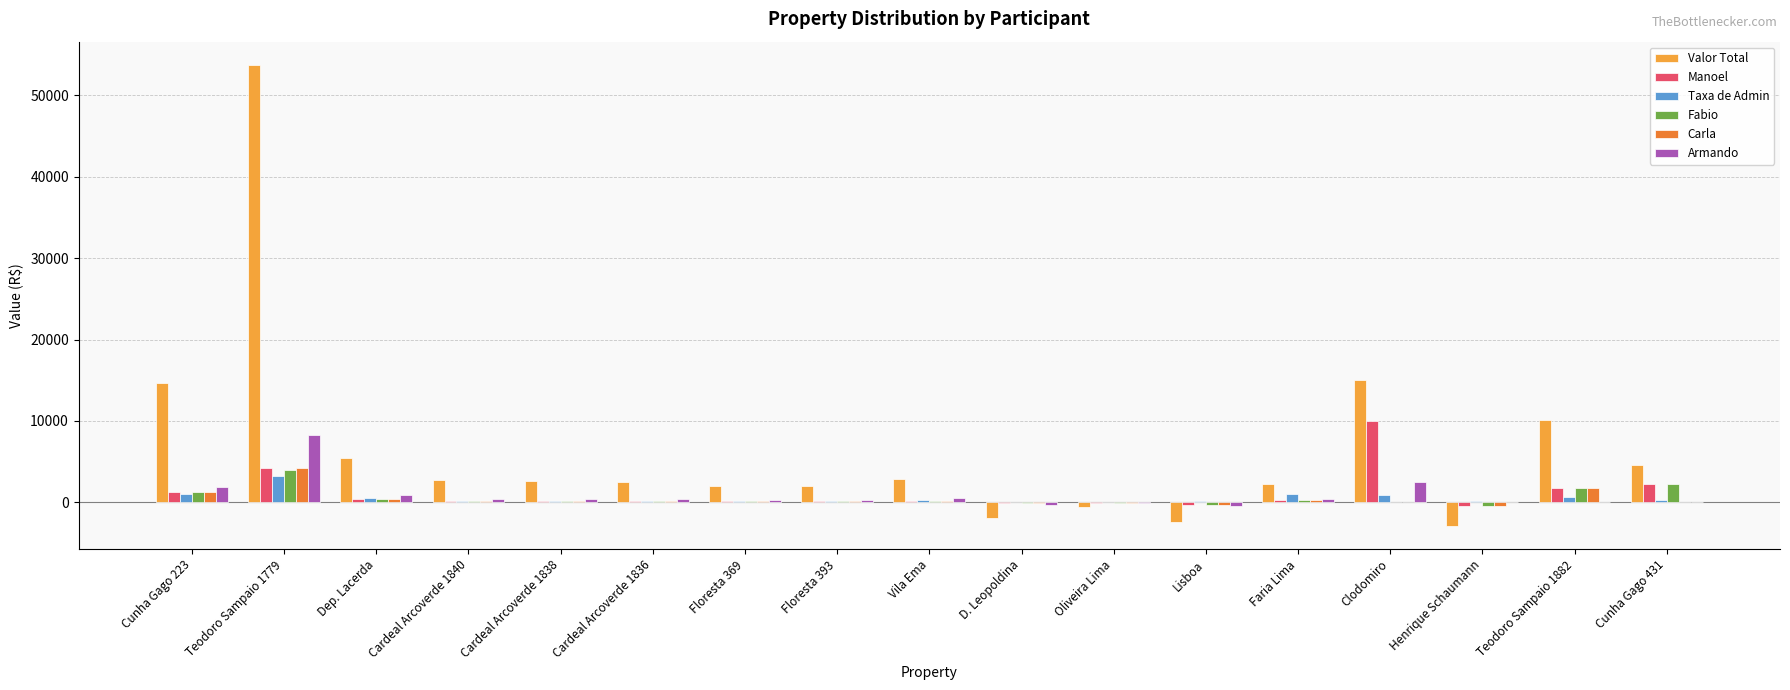

What is the average value of the Fabio series?

592.4